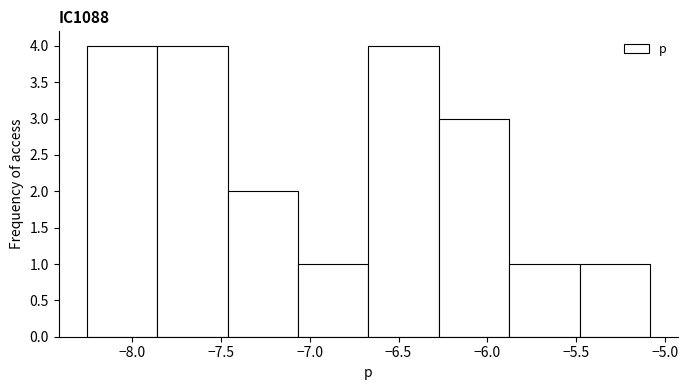

How tall is the bar that spans -7.05 to -6.65 on the x-axis? Neither the bar edges nor the heights are printed on the chart, so give them approximately, as read against the axes.

1